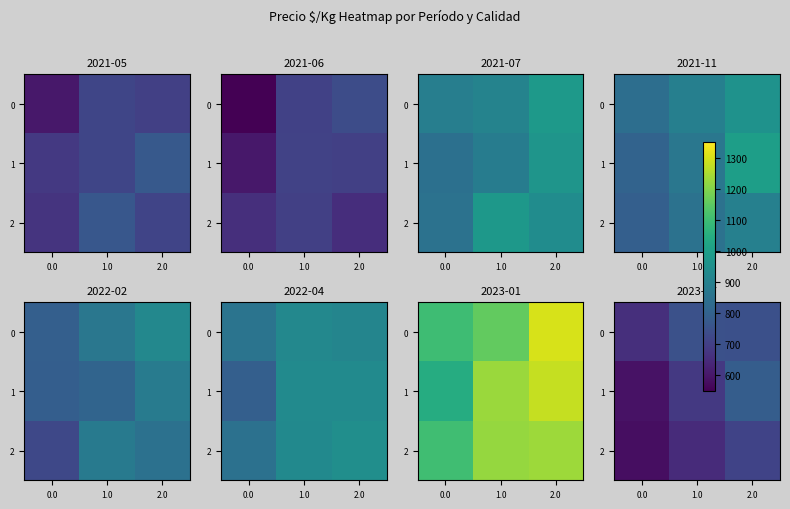

List the series in order of their peak value, lowest first.

2, 0, 1